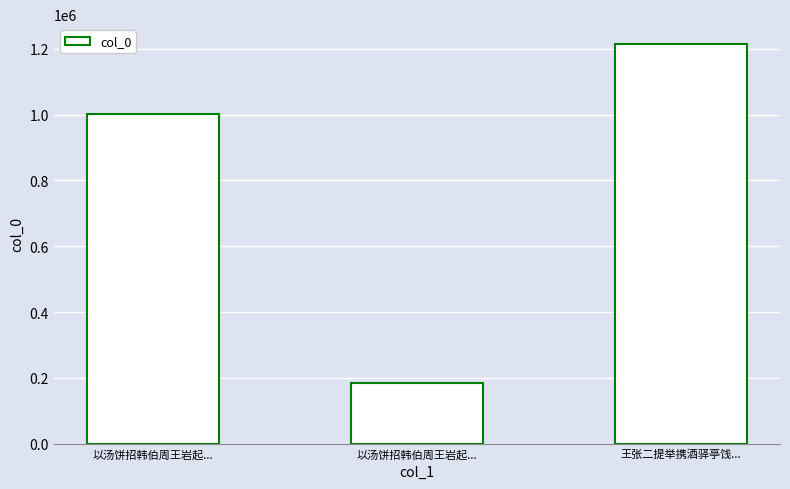

What is the label of the 3rd bar from the left?

王张二提举携酒驿亭饯...